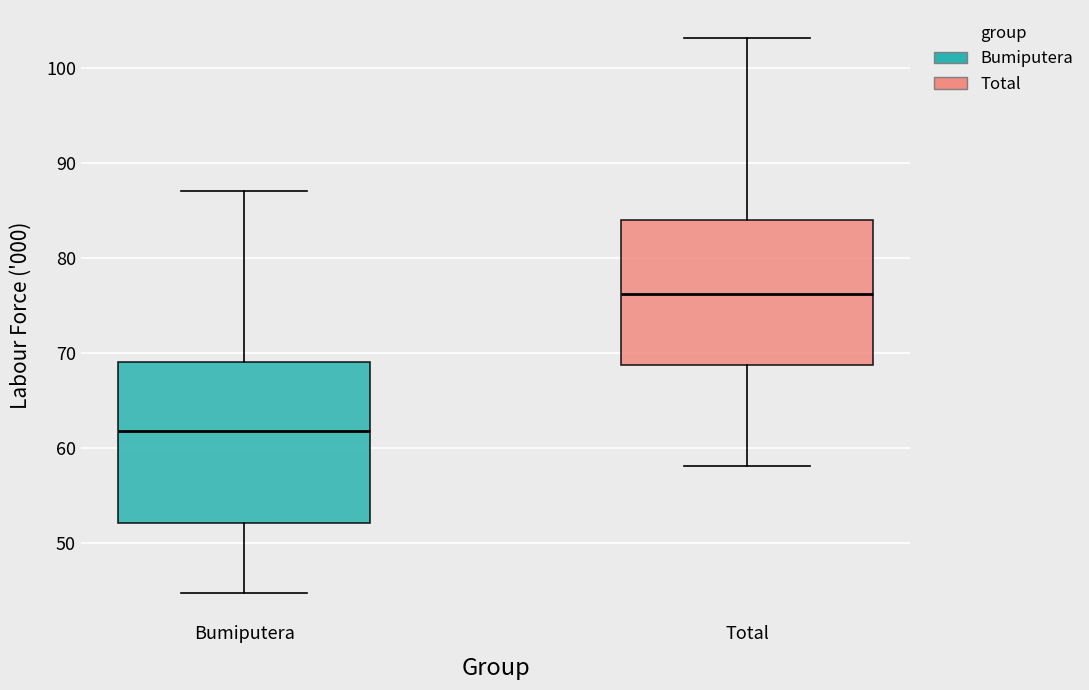

Reading left to right, transcribe this box plot: for each box, give where its median line is, the range the box spans, and where its two whiskers end, as read against the y-axis. The values are not printed on the chart, so give them approximately, as read against the axis.

Bumiputera: median 62, box 52 to 69, whiskers 45 to 87
Total: median 76, box 69 to 84, whiskers 58 to 103